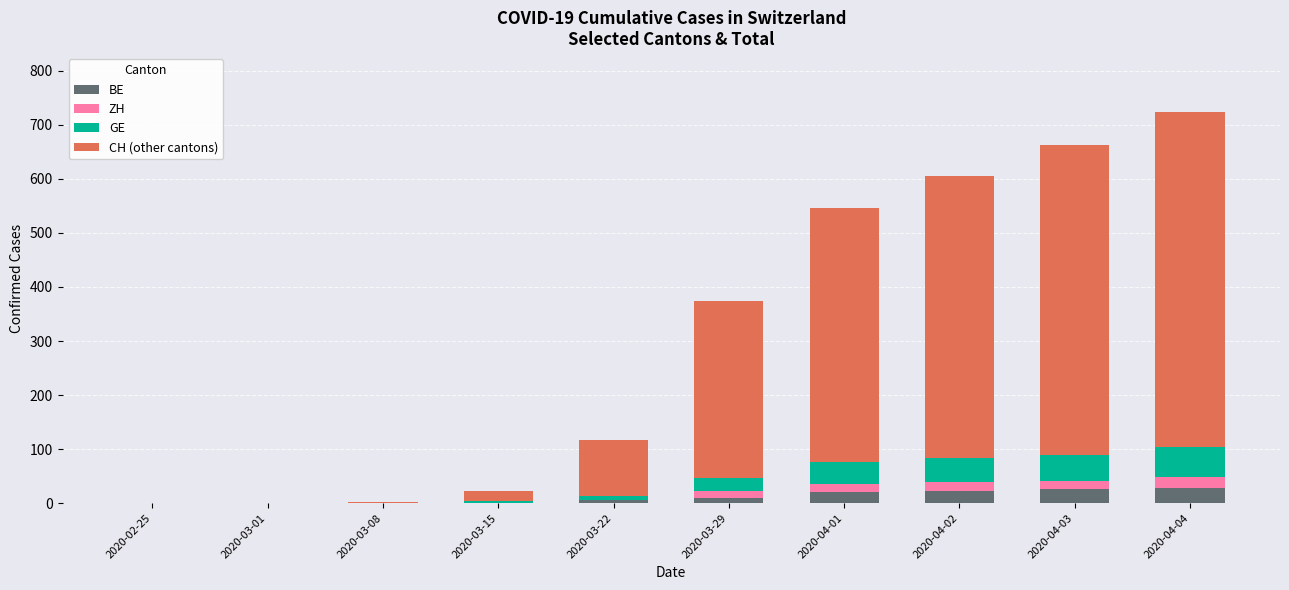

What is the maximum value for BE?

28